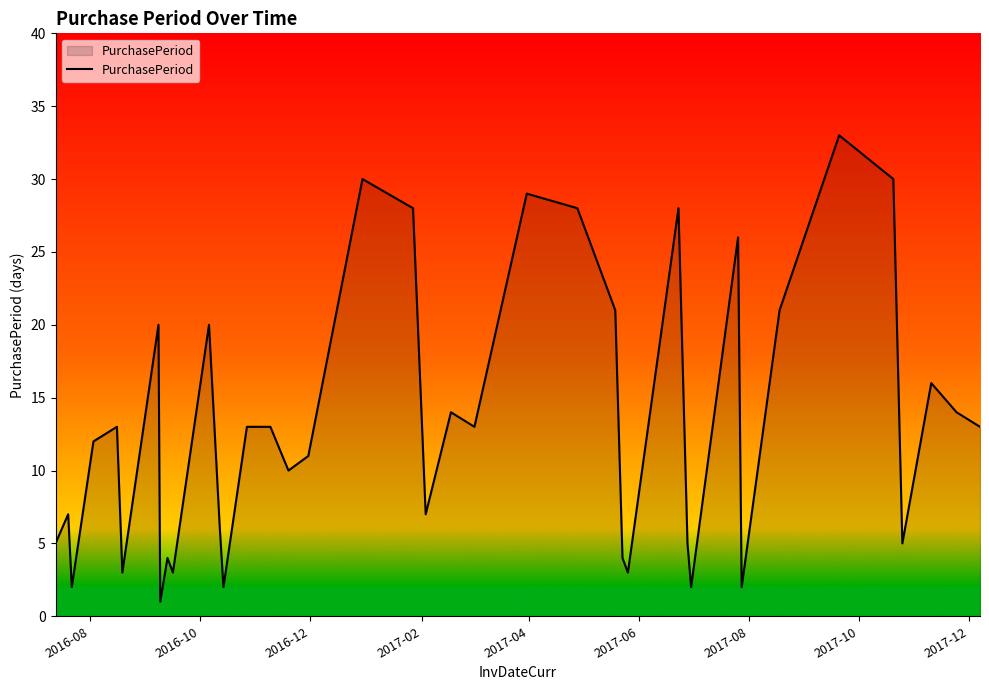

What is the sum of all values?

517